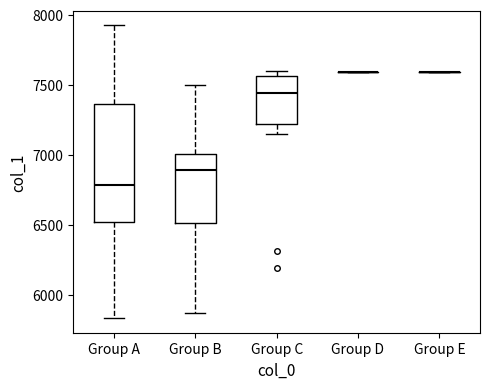

Reading left to right, transcribe this box plot: for each box, give where its median line is, the range the box spans, and where its two whiskers end, as read against the y-axis. The values are not printed on the chart, so give them approximately, as read against the axis.

Group A: median 6800, box 6500 to 7350, whiskers 5850 to 7900
Group B: median 6900, box 6500 to 7000, whiskers 5850 to 7500
Group C: median 7450, box 7200 to 7550, whiskers 7150 to 7600
Group D: box collapsed to a line at 7600, whiskers 7600 to 7600
Group E: box collapsed to a line at 7600, whiskers 7600 to 7600